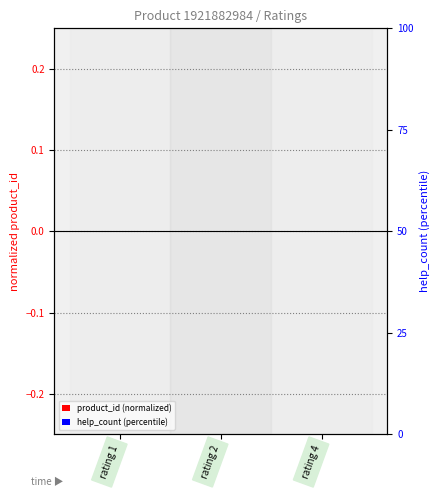

What are all the series names shown in the legend?

product_id (normalized), help_count (percentile)